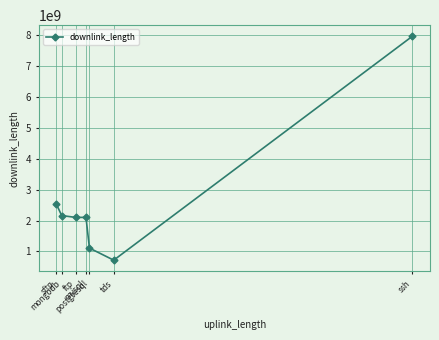

How many interior local valleys (lower than both neighbors) does the data have?

2